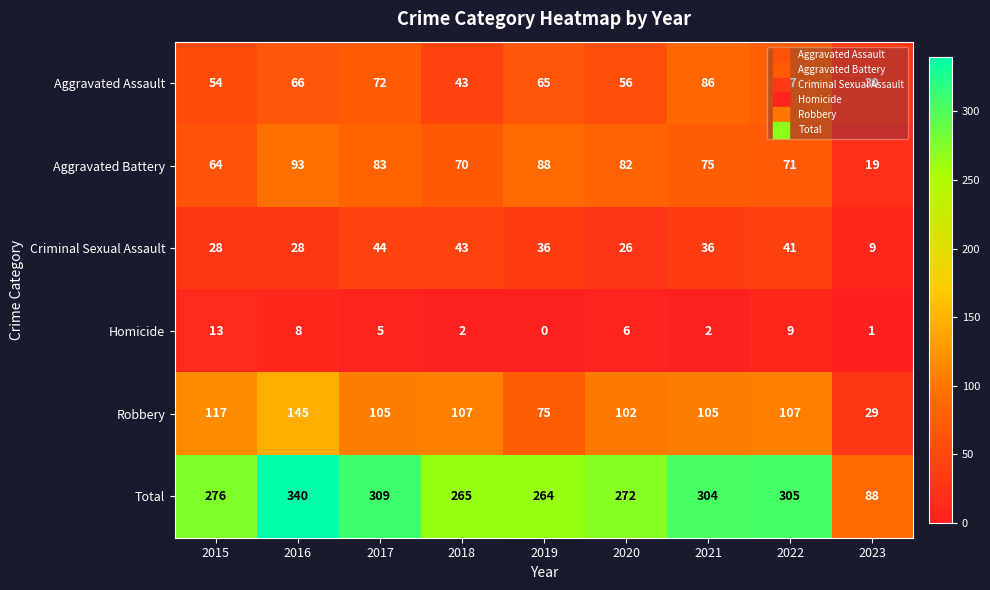

At how many categories does at least one series exceed 281?

4